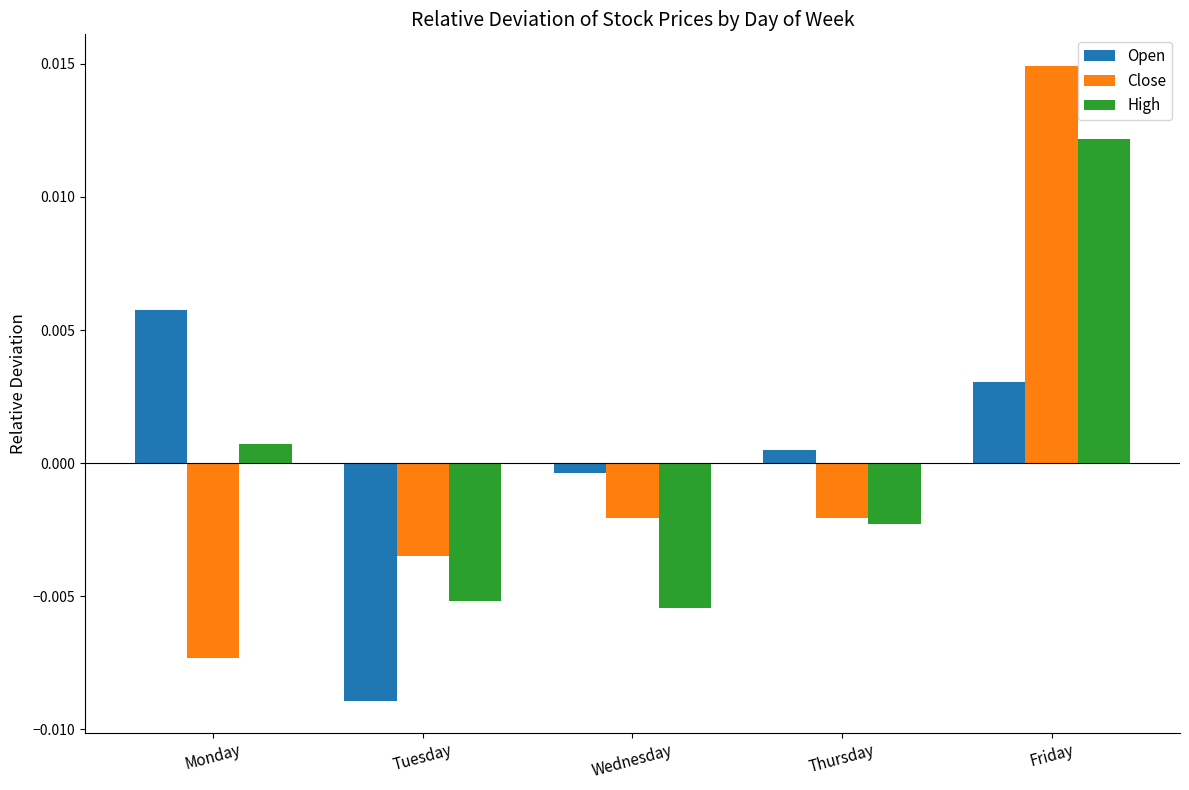

Where does the High series first go above 0?

Monday